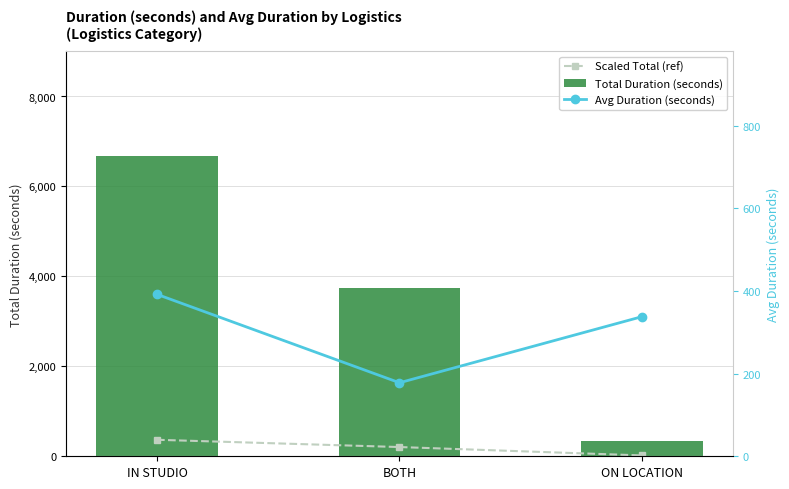

What is the label of the 2nd bar from the right?

BOTH